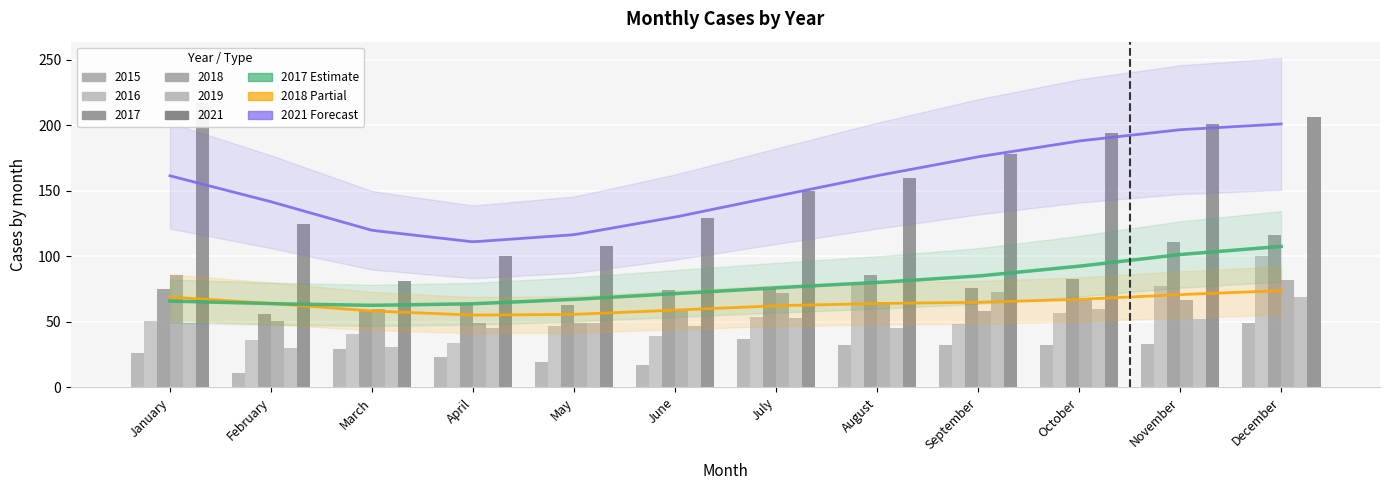

Reading left to right, transcribe all the data shown in this chart.

2015: 26	11	29	23	19	17	37	32	32	32	33	49
2016: 51	36	41	34	47	39	54	79	48	57	77	100
2017: 75	56	58	64	63	74	75	86	76	83	111	116
2018: 86	51	60	49	49	58	72	65	58	67	67	82
2019: 49	30	31	45	49	47	53	45	73	60	52	69
2021: 217	125	81	100	108	129	150	160	178	194	201	206